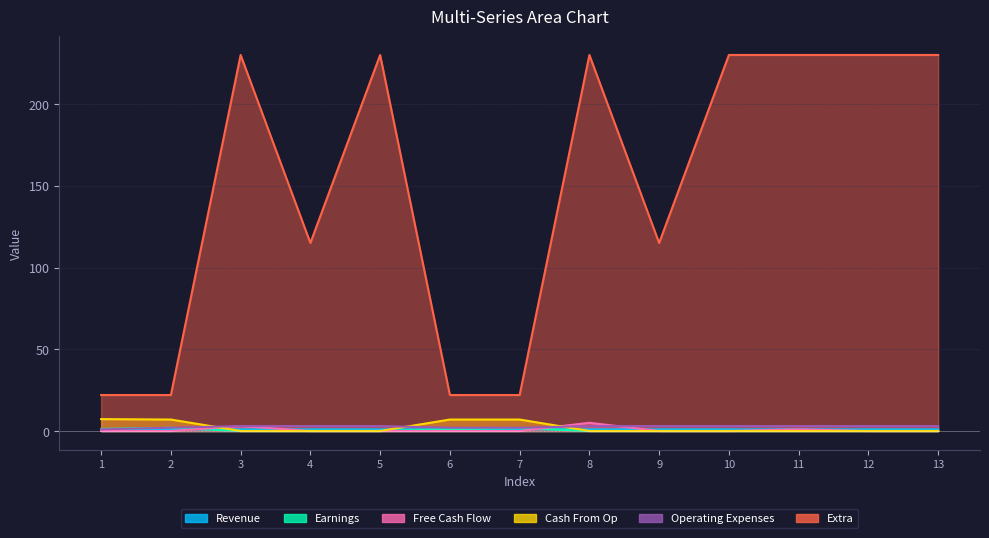

Reading left to right, list all the values displayed in this chart.

col_1: 1=1.0	2=1.0	3=1.0	4=1.0	5=1.0	6=1.0	7=1.0	8=1.0	9=1.0	10=1.0	11=1.0	12=1.0	13=1.0
col_4: 1=1.3	2=1.9	3=0.0	4=0.0	5=0.0	6=1.1	7=1.8	8=0.0	9=0.0	10=0.0	11=0.0	12=0.0	13=0.0
col_8: 1=0.0	2=0.0	3=3.0	4=0.0	5=0.0	6=0.0	7=0.0	8=5.0	9=0.0	10=0.0	11=1.0	12=0.0	13=0.0
col_3: 1=7.3	2=7.0	3=0.0	4=0.0	5=0.0	6=7.0	7=7.0	8=0.0	9=0.0	10=0.0	11=0.0	12=0.0	13=0.0
col_9: 1=1.0	2=2.0	3=3.0	4=3.0	5=3.0	6=2.0	7=2.0	8=3.0	9=3.0	10=3.0	11=3.0	12=3.0	13=3.0
col_12: 1=22.0	2=22.0	3=230.0	4=115.0	5=230.0	6=22.0	7=22.0	8=230.0	9=115.0	10=230.0	11=230.0	12=230.0	13=230.0